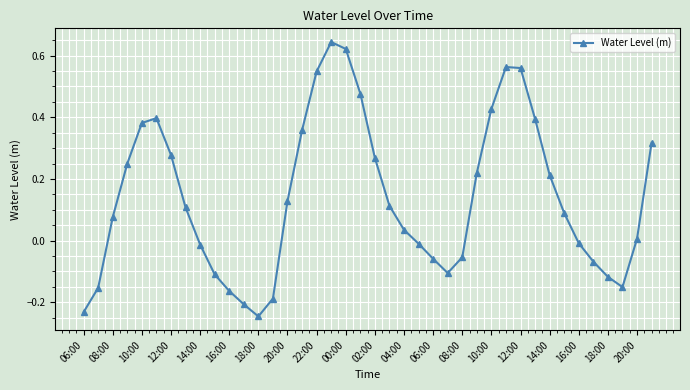

True or false: there are more than 1 points higher than both neighbors.

True